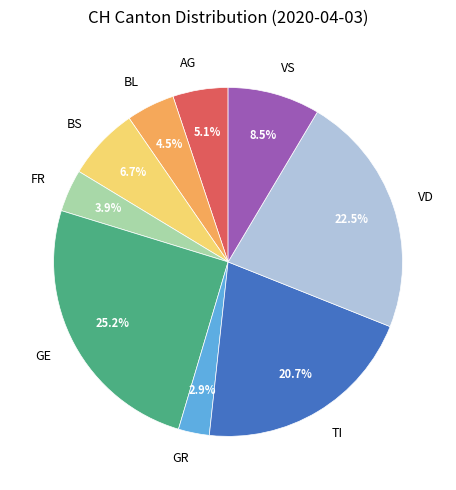

How many segments does this pie chart have?

9